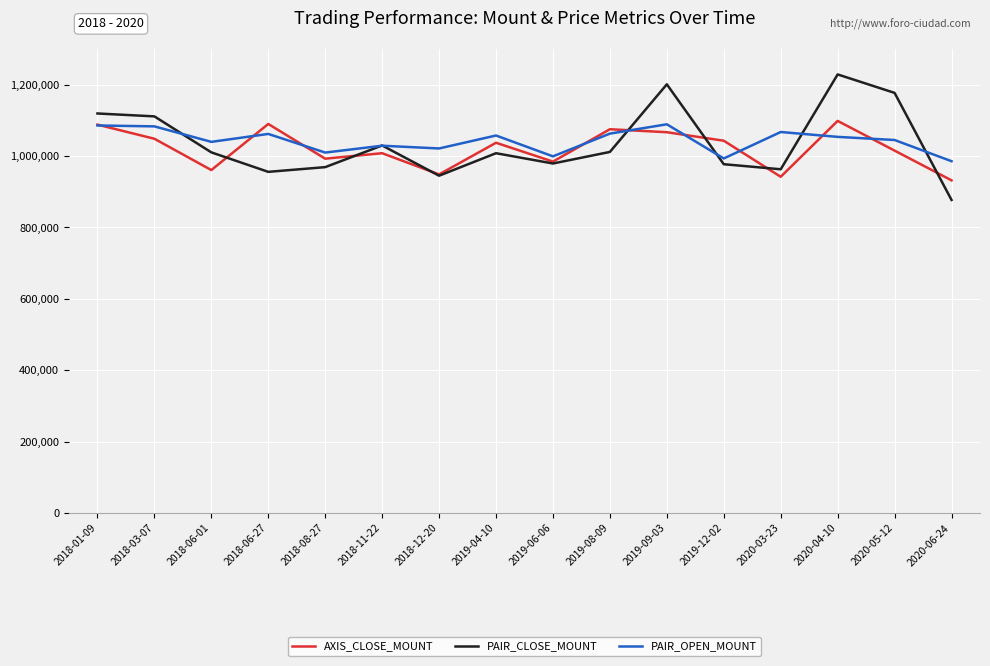

What are all the series names shown in the legend?

AXIS_CLOSE_MOUNT, PAIR_CLOSE_MOUNT, PAIR_OPEN_MOUNT